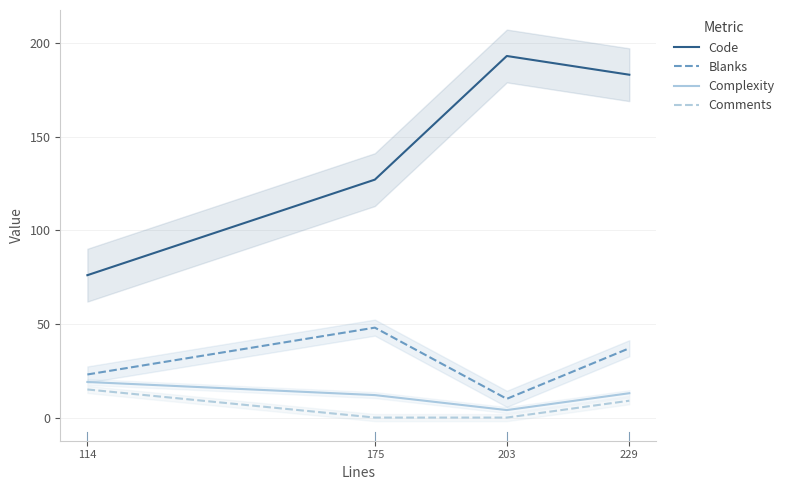

Which series has the largest total across all categories?

Code